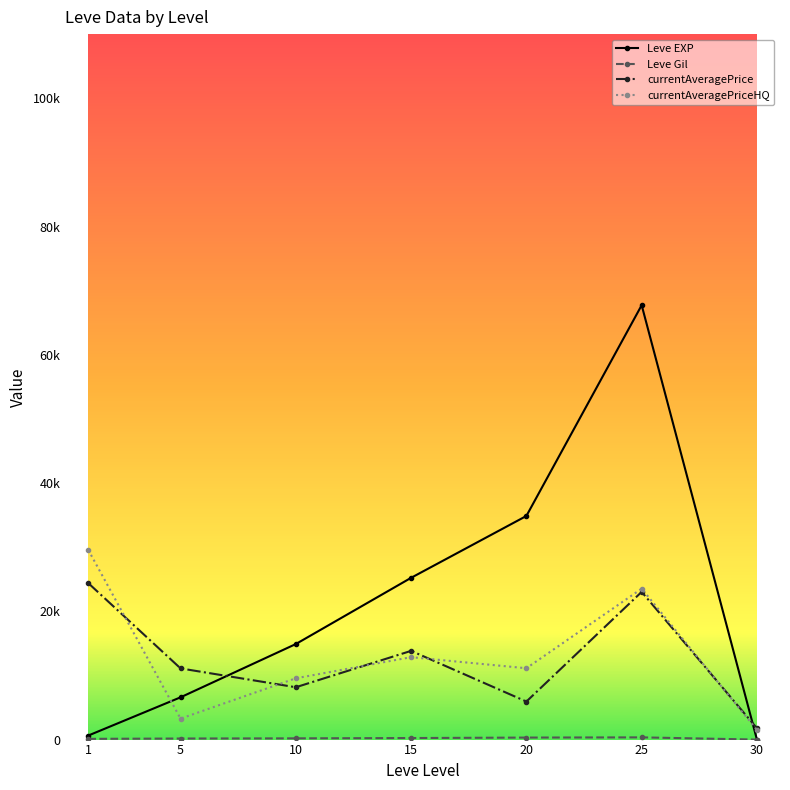

Is this an area chart (filled region under the line)?

No